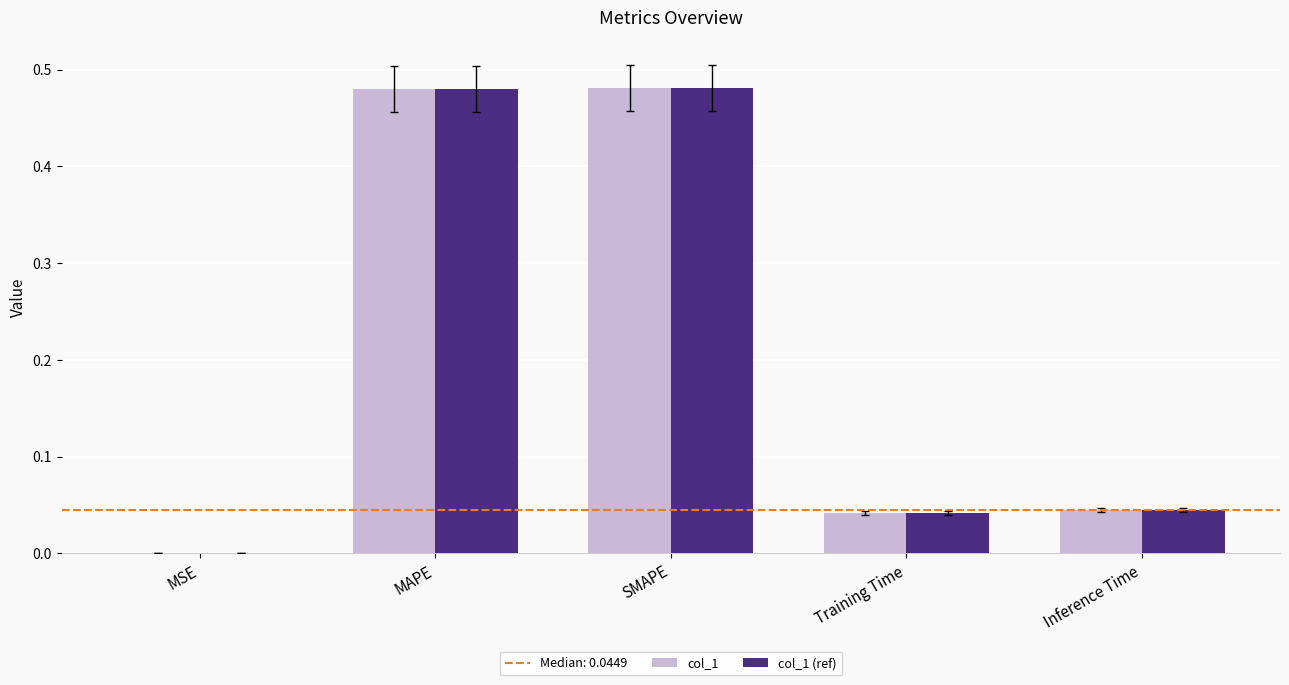

Are the bars horizontal?

No